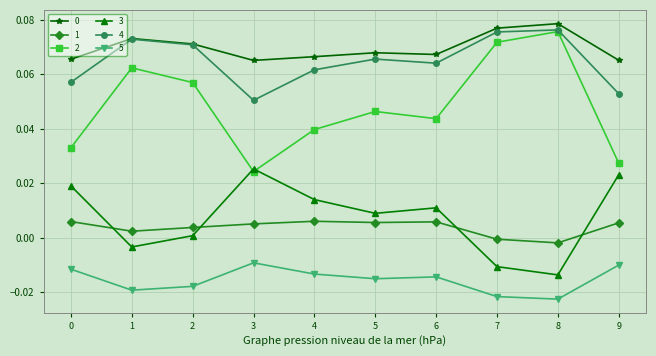

Which series has the widest spread of values?

2